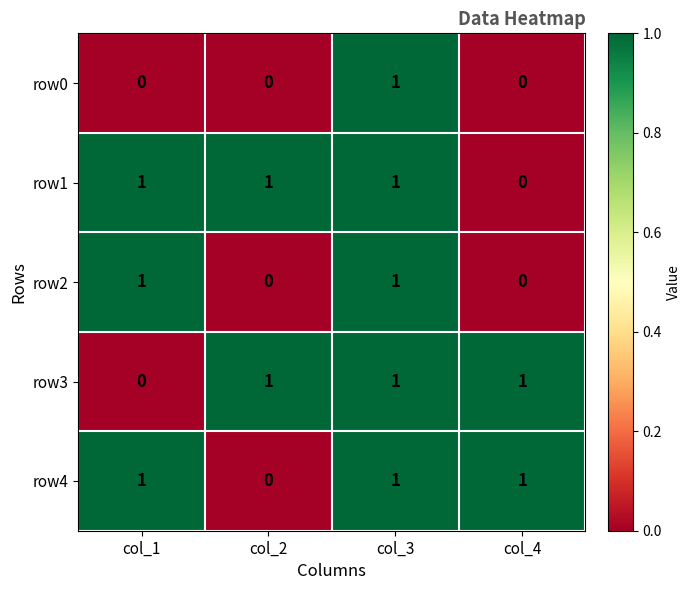

The value of row4 at col_2 is 0. True or false?

True